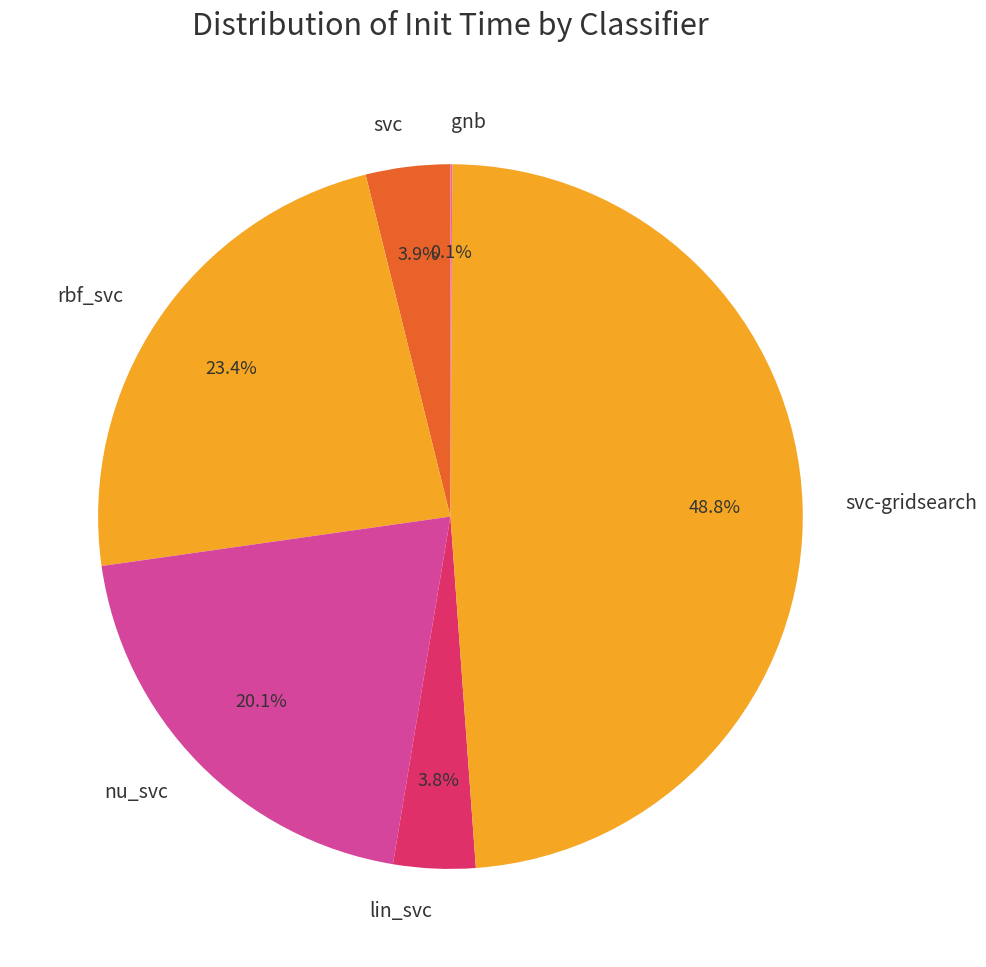

To the nearest percent, what is the difference between the largest and smallest slice percentages?

49%